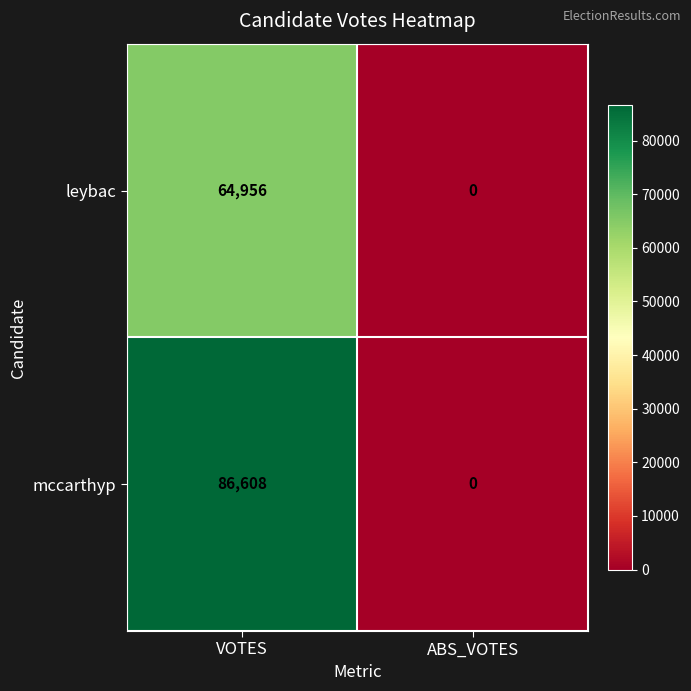

Between VOTES and ABS_VOTES, which series saw the biggest shift?

mccarthyp